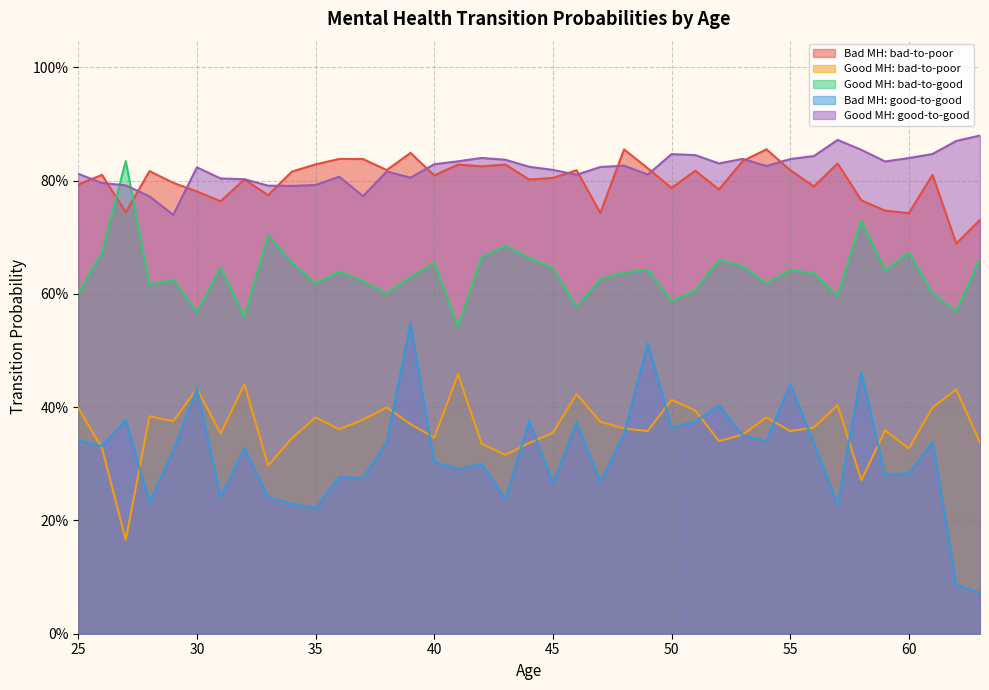

Is the value of Good MH: bad-to-poor at 38 greater than the value of Good MH: good-to-good at 44?

No